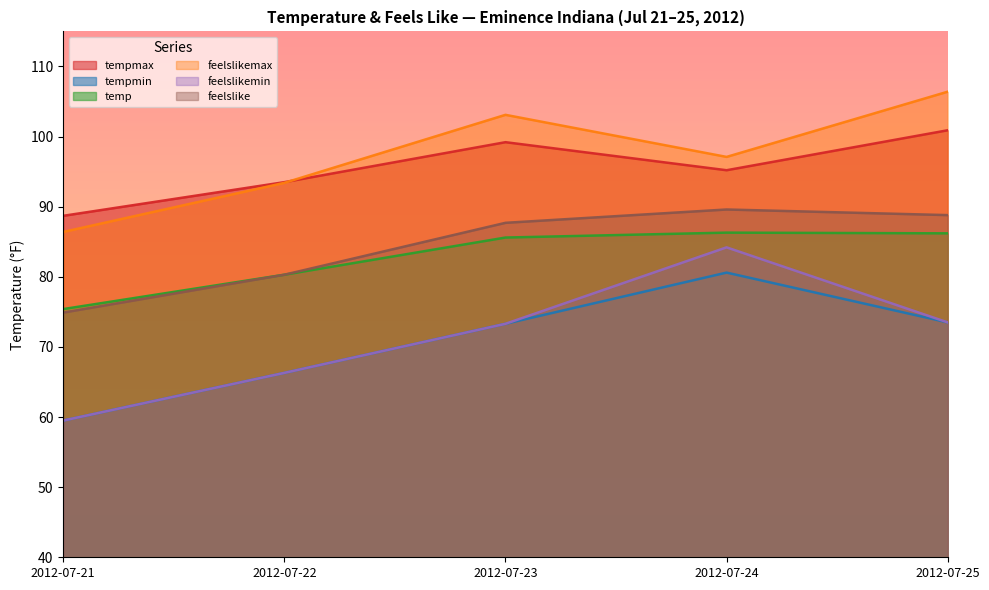

Where is feelslikemin nearest to the value 71?

2012-07-23